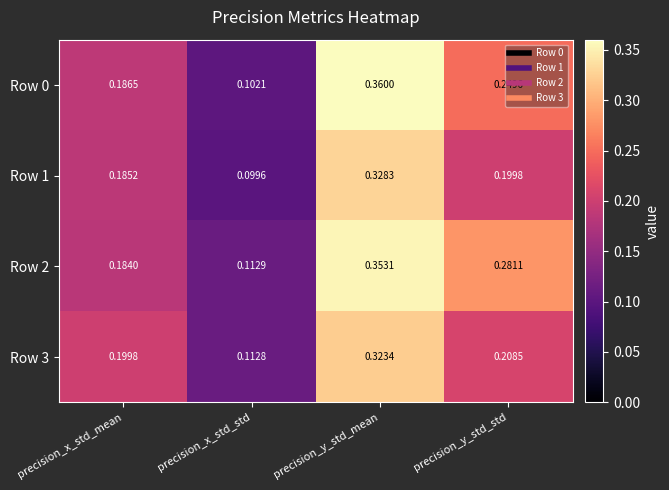

Rank the series by their average value, from highest to lowest.

Row 2, Row 0, Row 3, Row 1